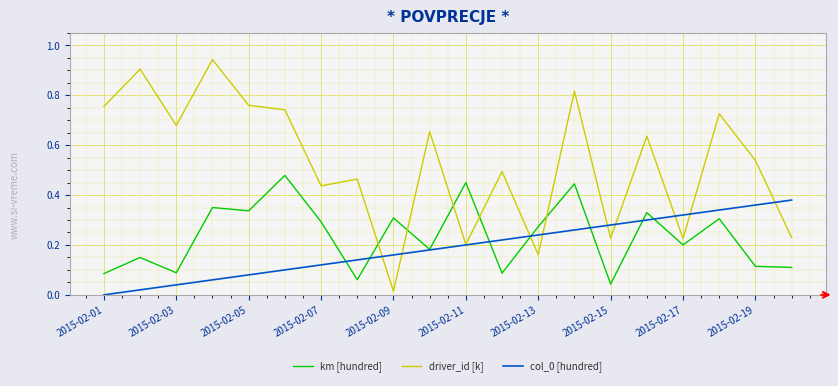

Does the chart display data point markers on the line(s)?

No